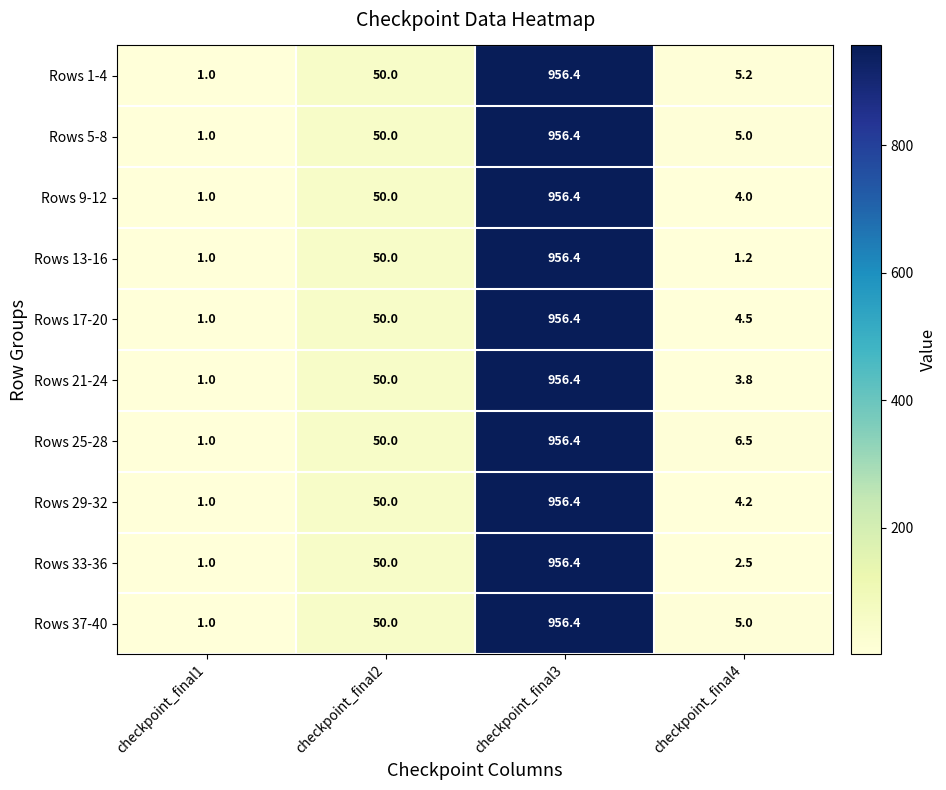

The Rows 21-24 series shows 5.1 at checkpoint_final4. True or false?

False